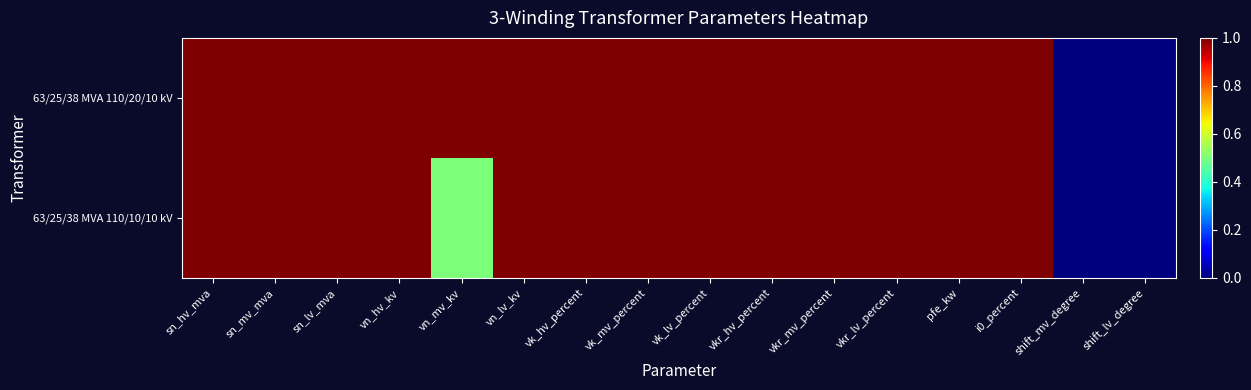

At how many categories does at least one series exceed 0?

14